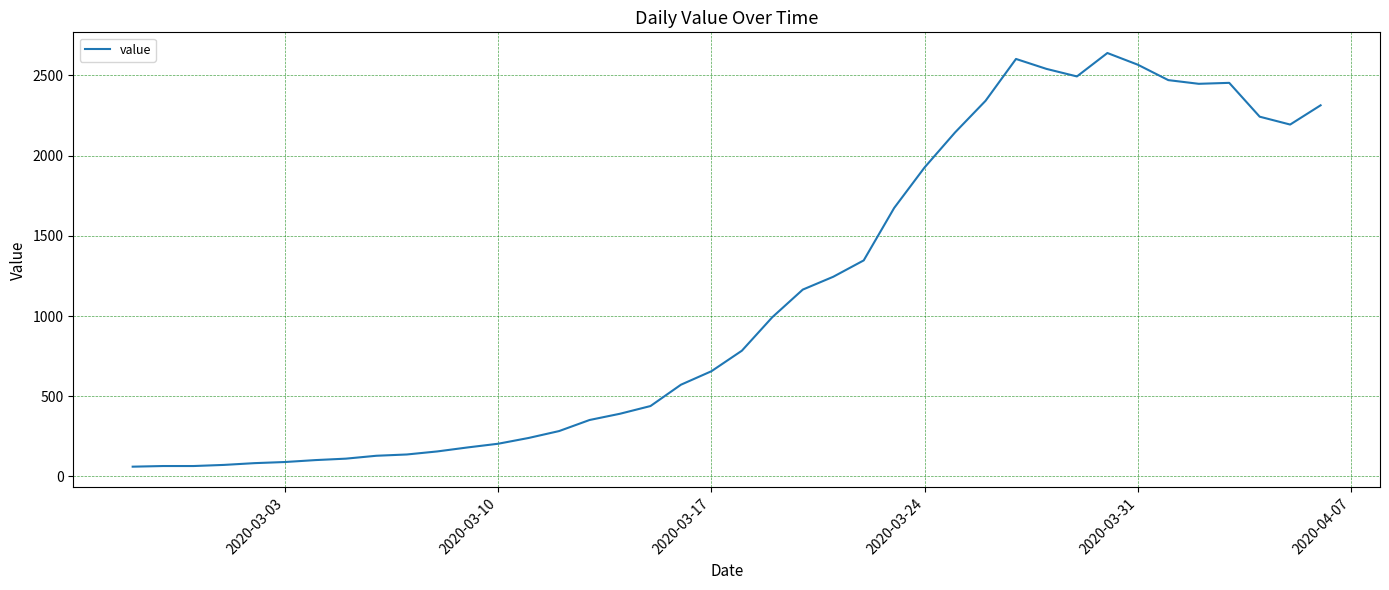

What is the maximum value shown in the chart?

2640